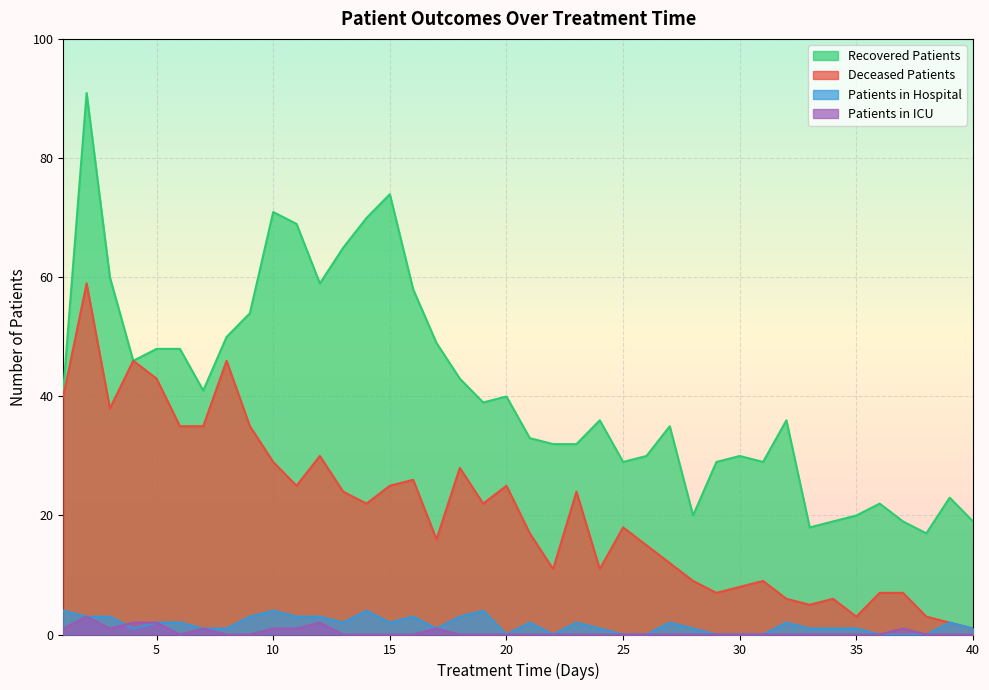

What is the average value of the deceased_patients series?

21